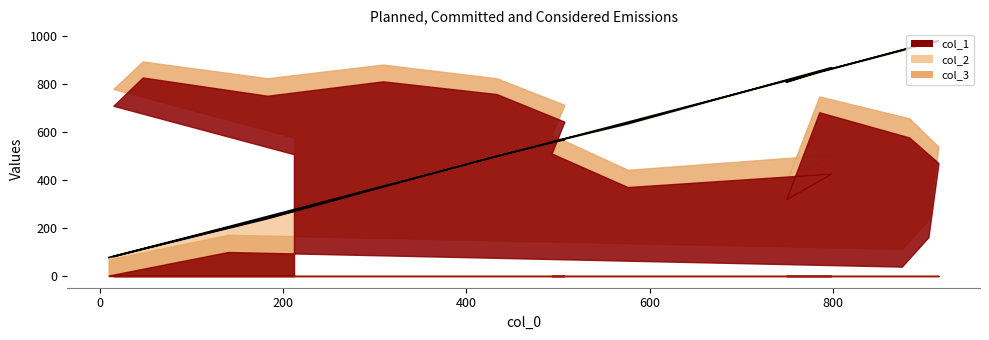

The value of col_1 at 1 is 100. True or false?

True